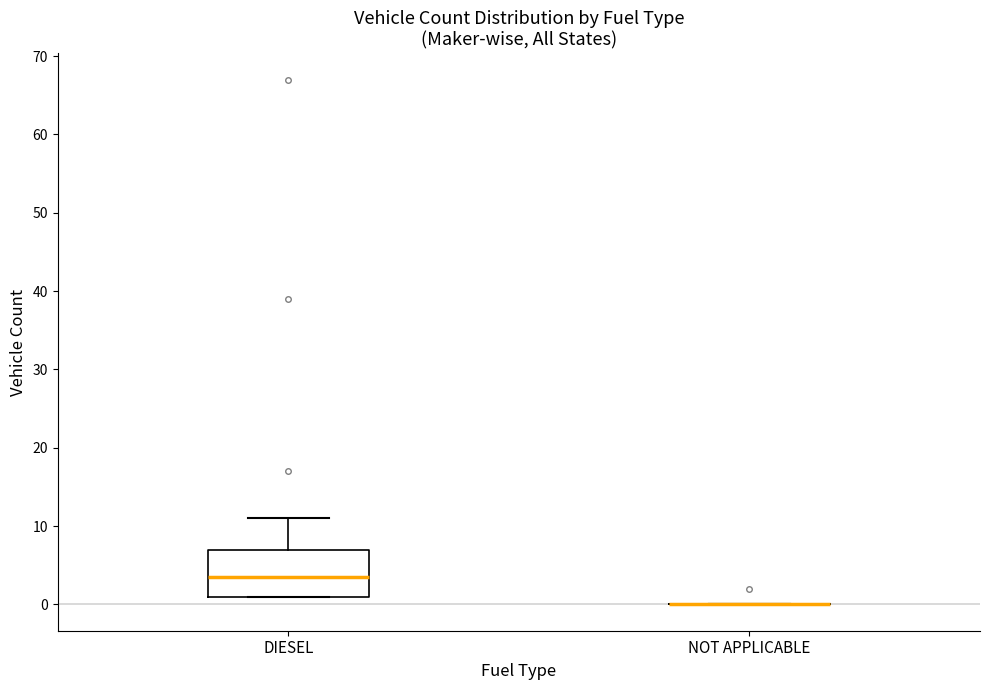

Reading left to right, read every box against the y-axis: the position of its median line, the range the box covers, and the ends of its whiskers. The values are not printed on the chart, so give them approximately, as read against the axis.

DIESEL: median 4, box 1 to 7, whiskers 1 to 11
NOT APPLICABLE: box collapsed to a line at 0, whiskers 0 to 0